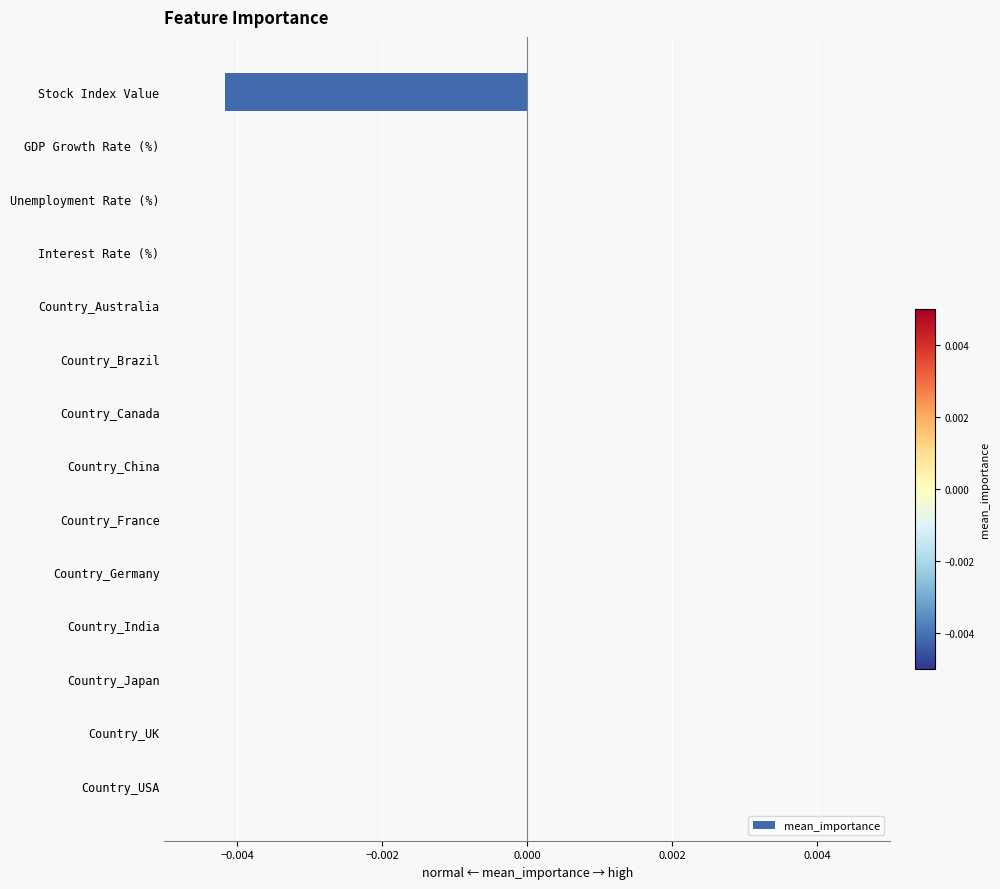

Which has a higher value, Stock Index Value or Country_India?

Country_India